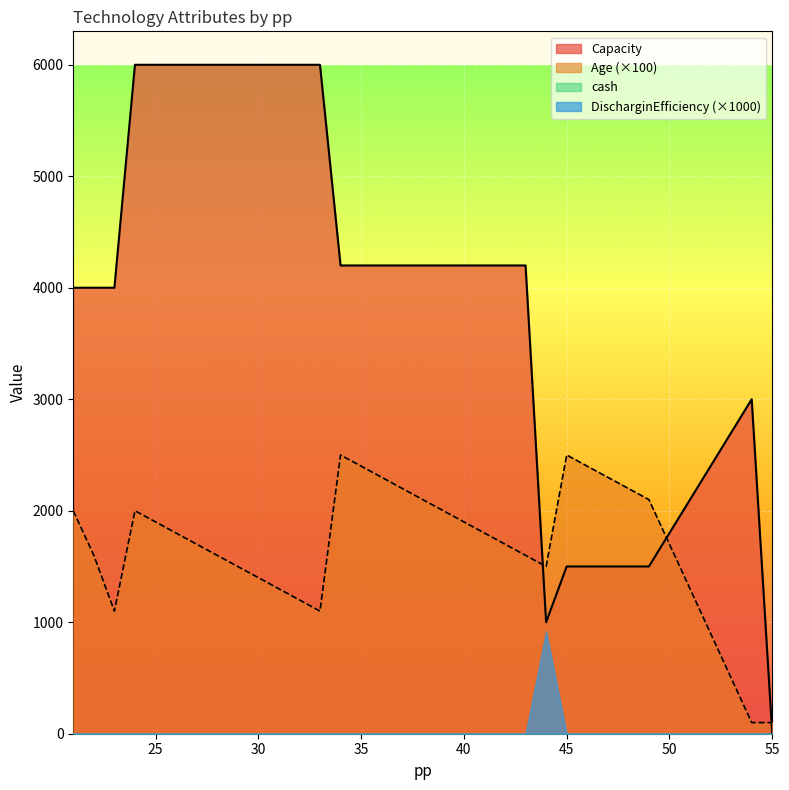

How many intersections are there between Age and Capacity?

3